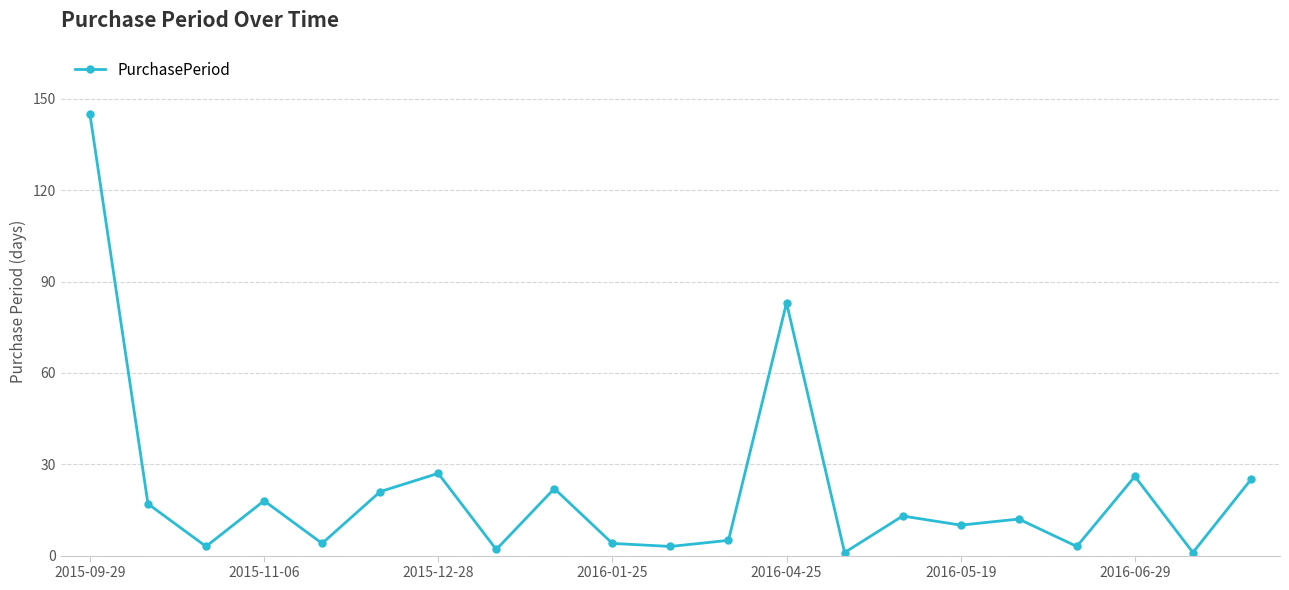

What is the sum of all values?

445